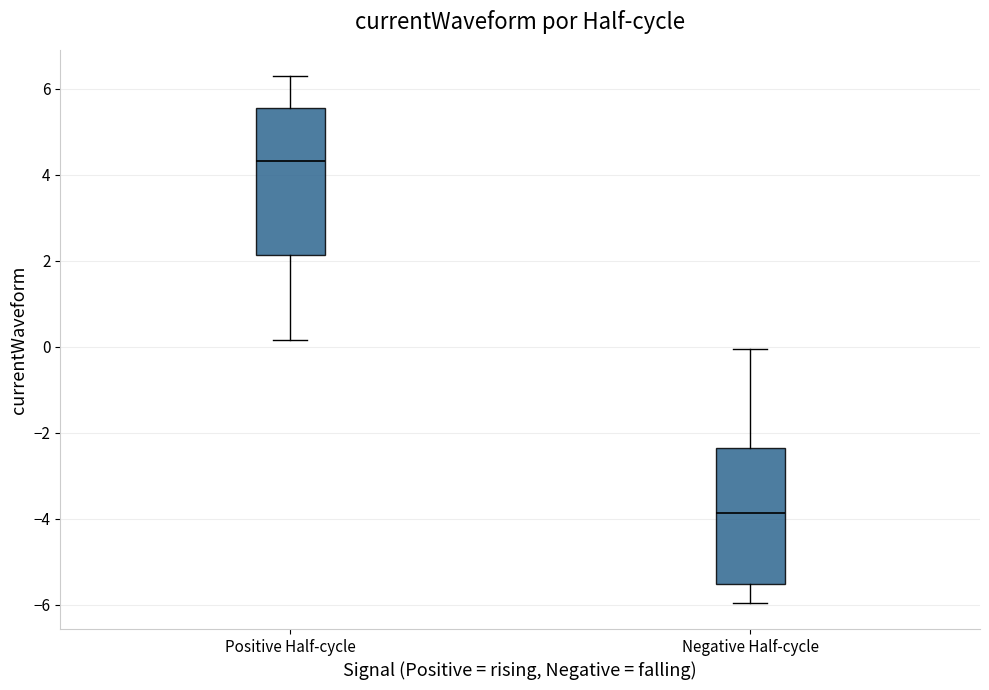

Which box's median line is the highest?

Positive Half-cycle